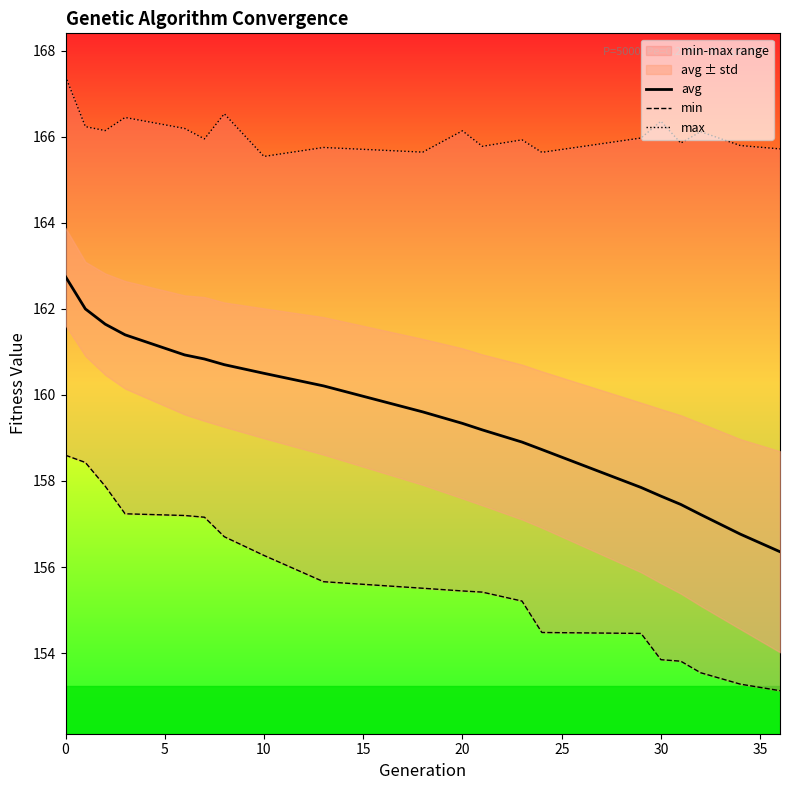

True or false: max and avg intersect in this chart.

False